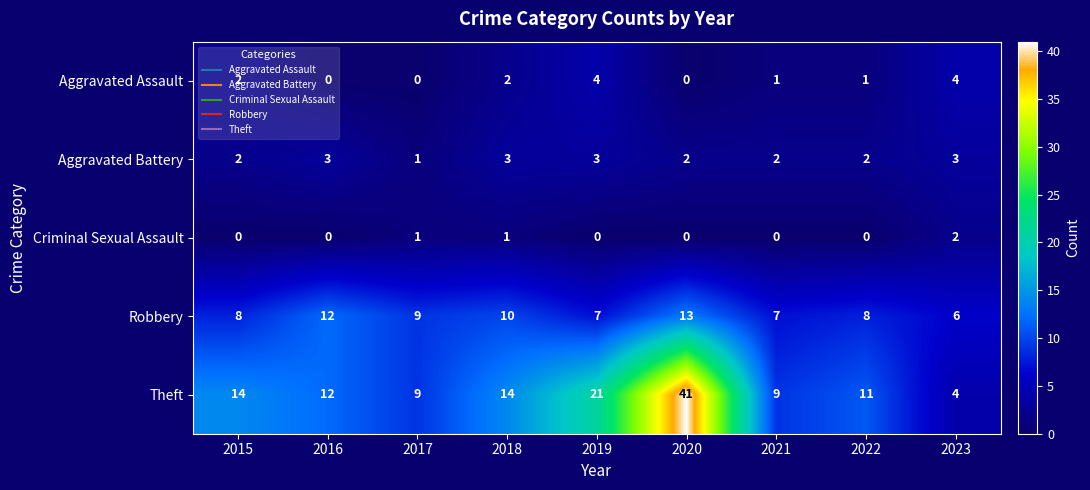

Is it true that Theft equals 8 at 2022?

False